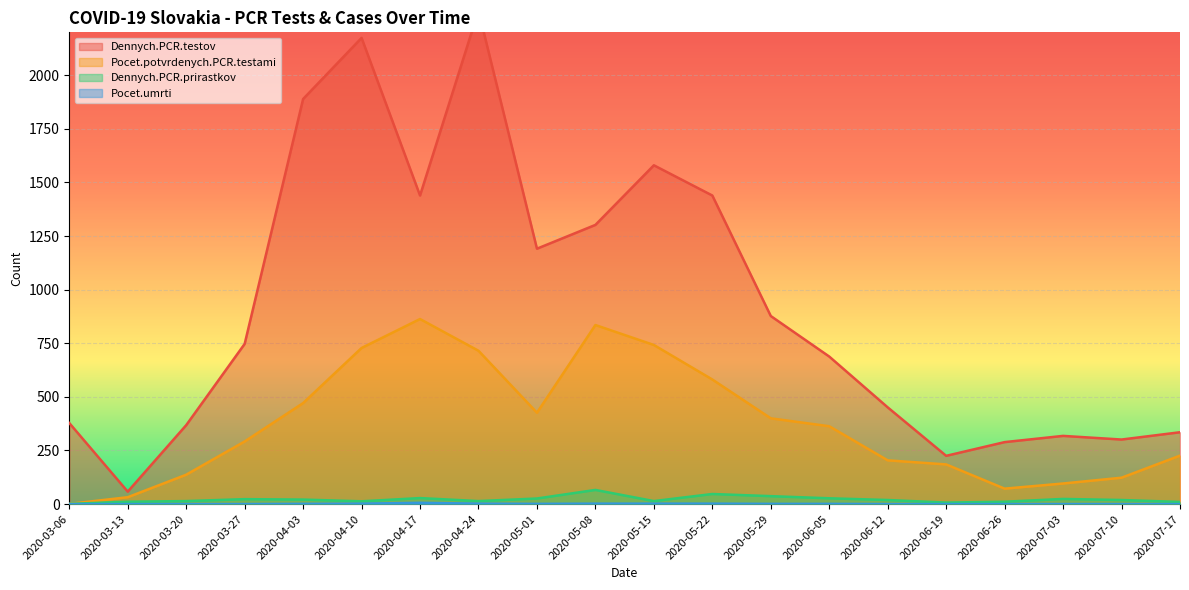

Is it true that Dennych.PCR.testov equals 877 at 2020-05-29?

True